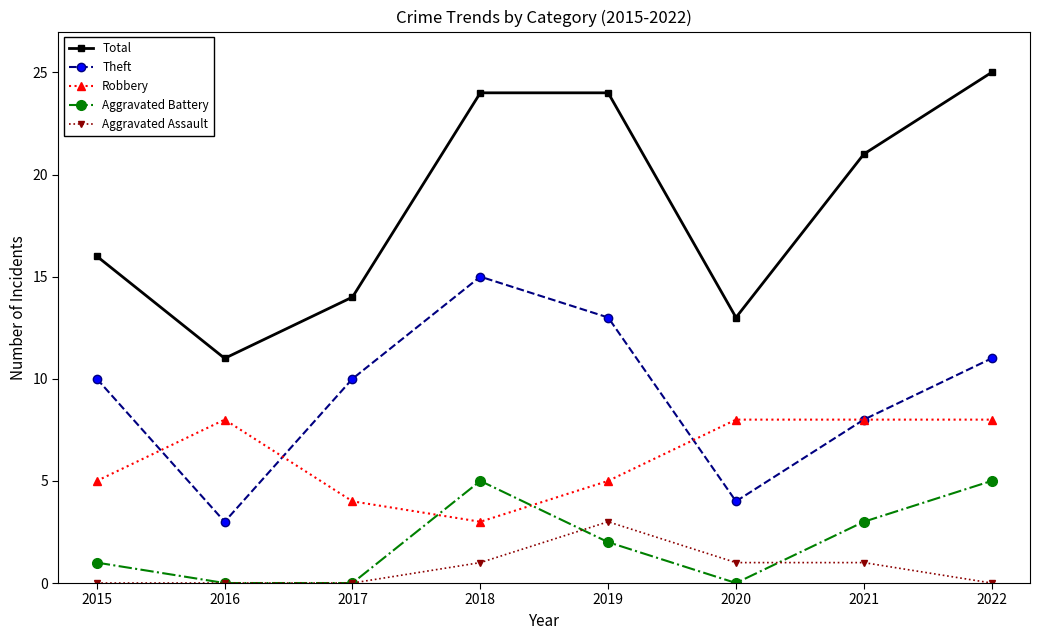

Which series changed the most between 2017 and 2022?

Total